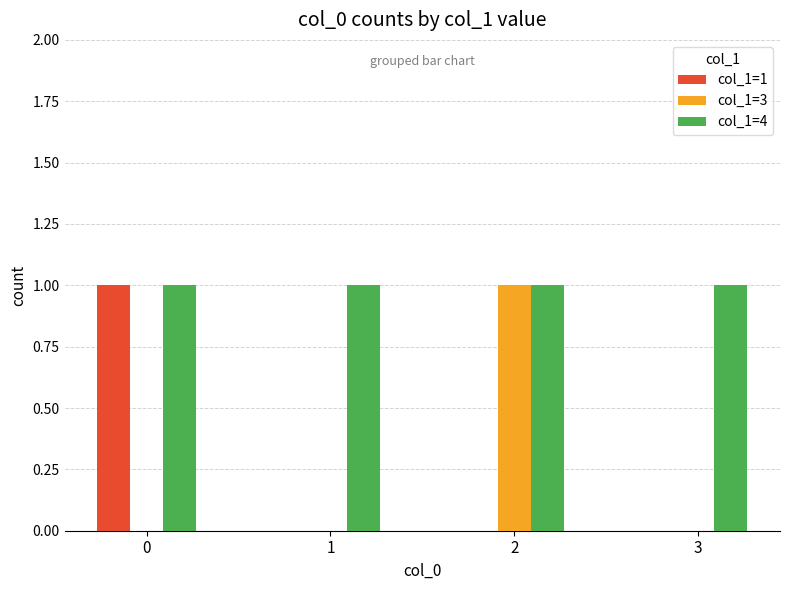

Which series changed the most between 1 and 2?

col_1=3